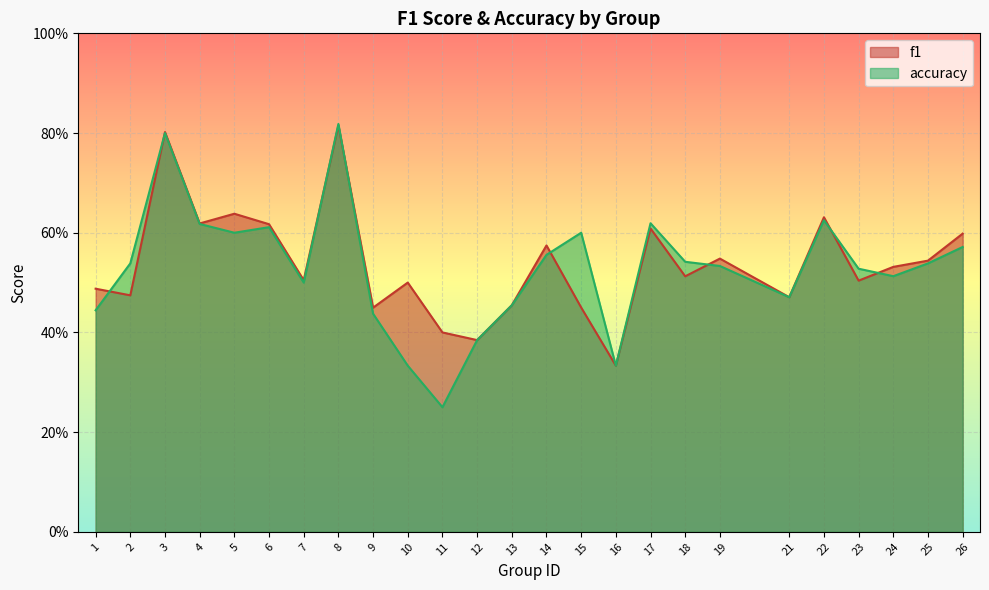

What is the minimum value for accuracy?

0.2